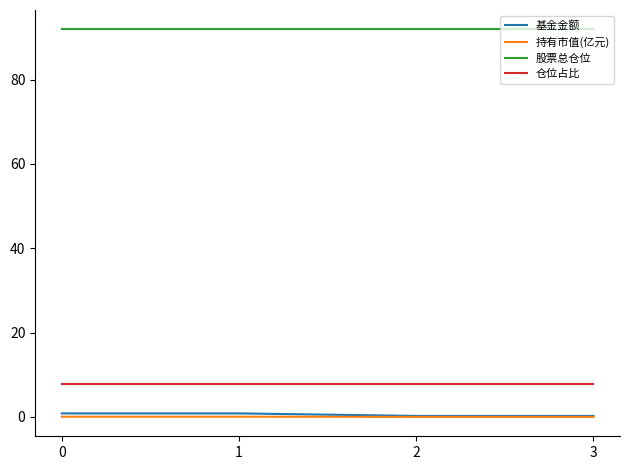

The 仓位占比 series shows 13.8 at 3. True or false?

False